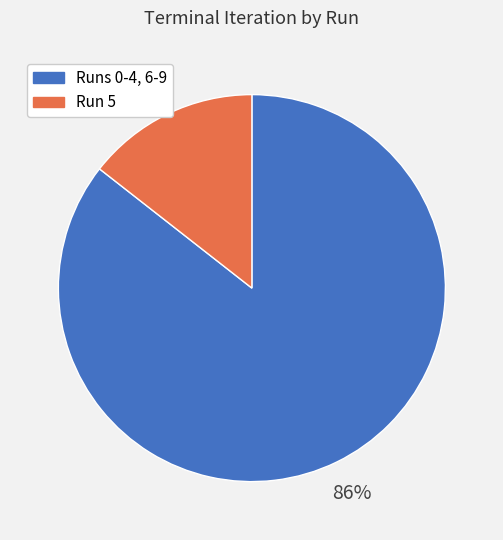

Is there a majority slice in this chart?

Yes